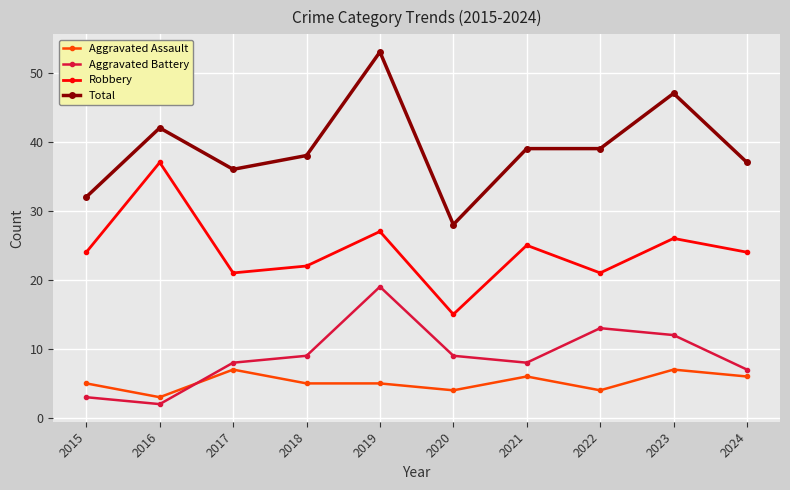

What is the highest value of the Robbery series?

37